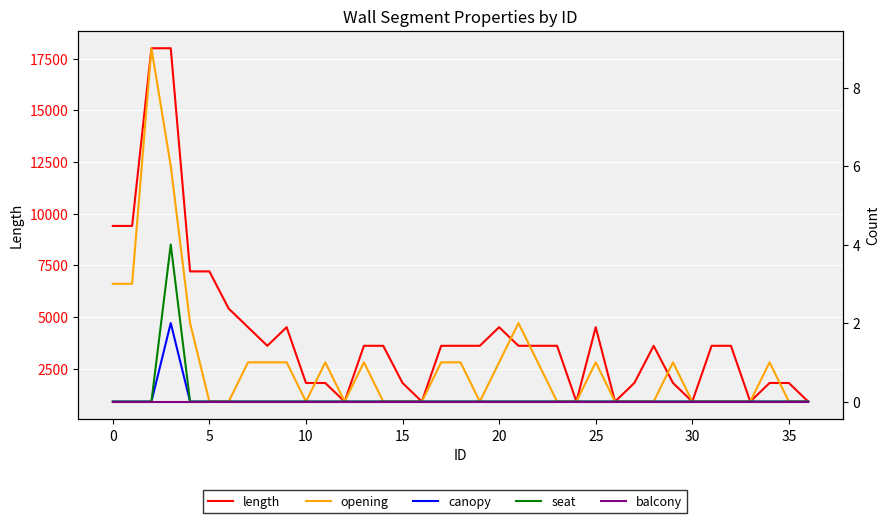

Between 14 and 21, which series saw the biggest shift?

opening